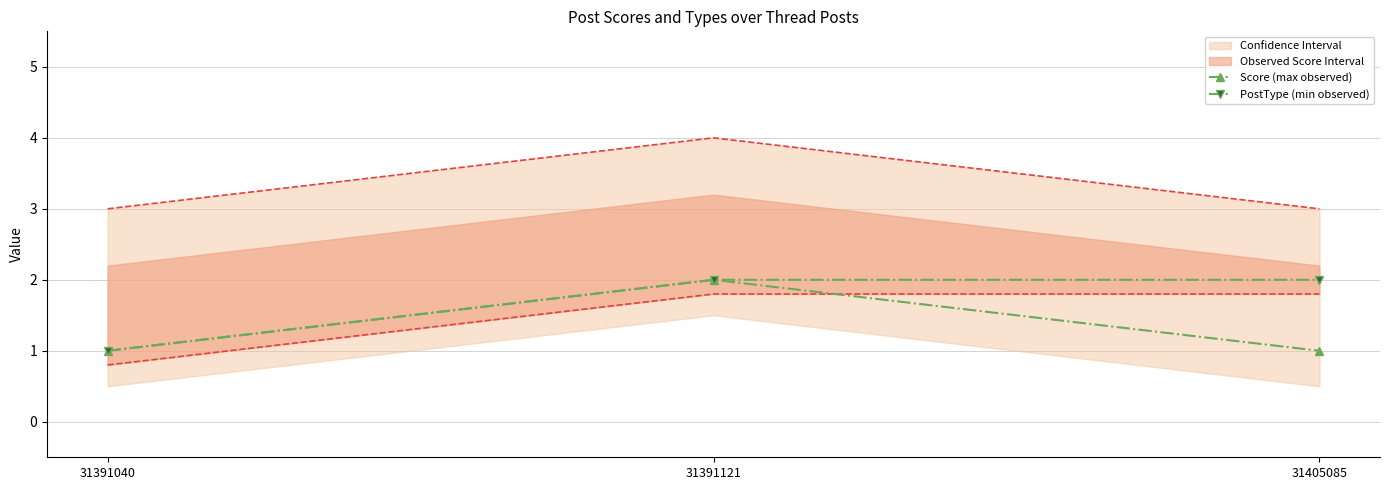

True or false: PostType (min observed) has a value of 4 at 31391121.

False